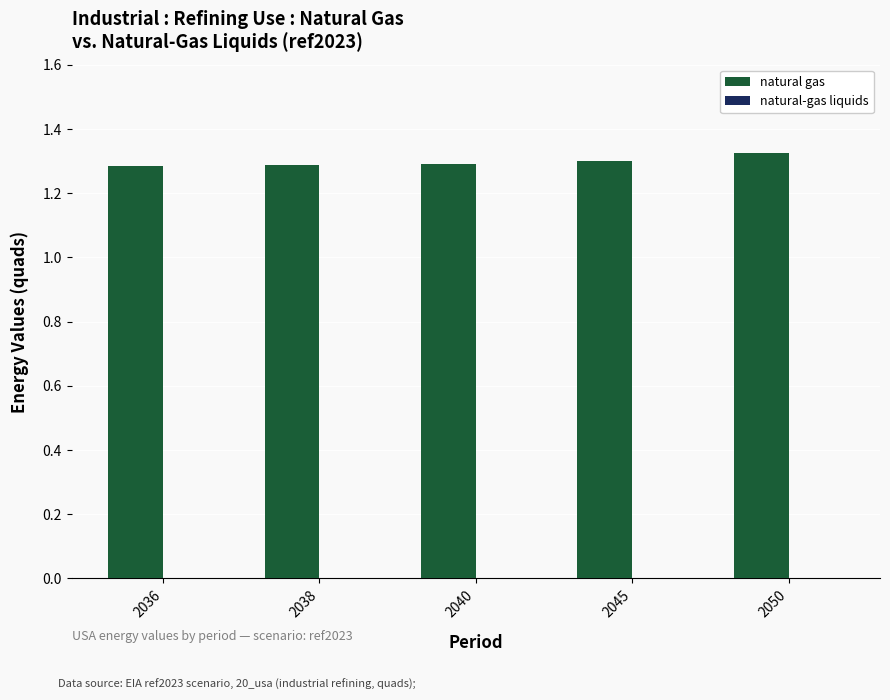

Is it true that the value at 2045 is 1.3?

True